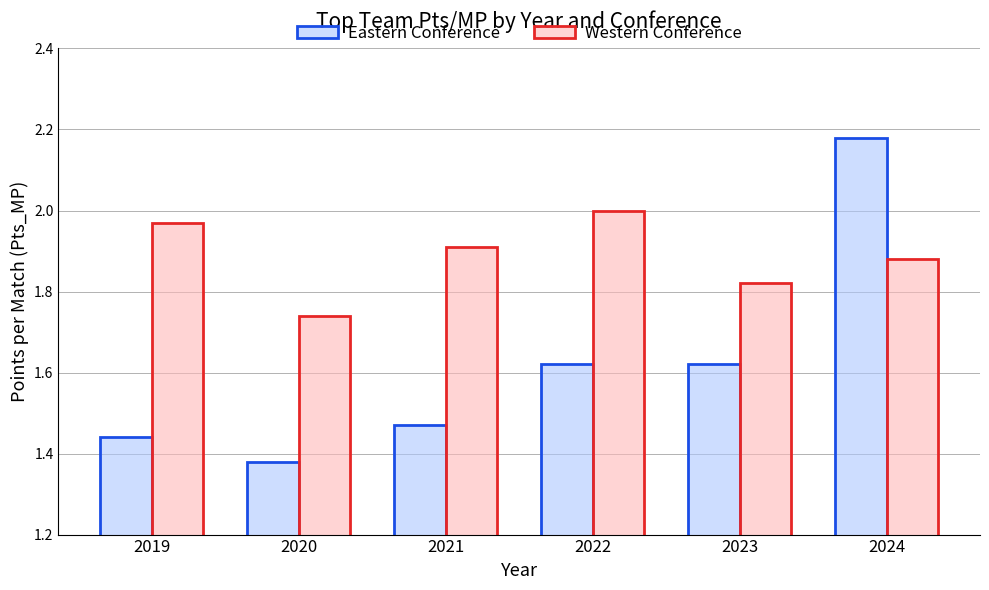

What is the difference between the maximum and minimum values in the Western Conference series?

0.3